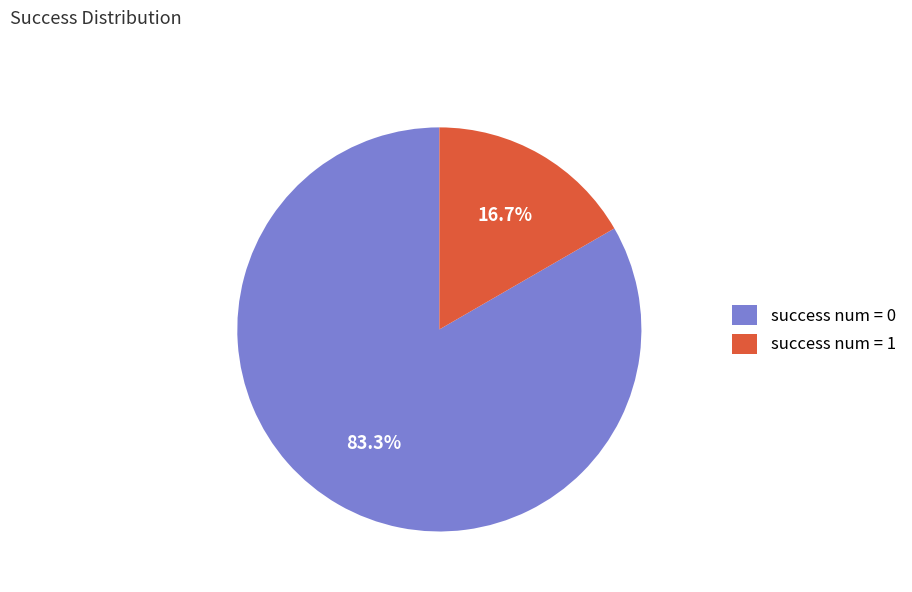

What is the smallest slice in the pie chart?

success num = 1